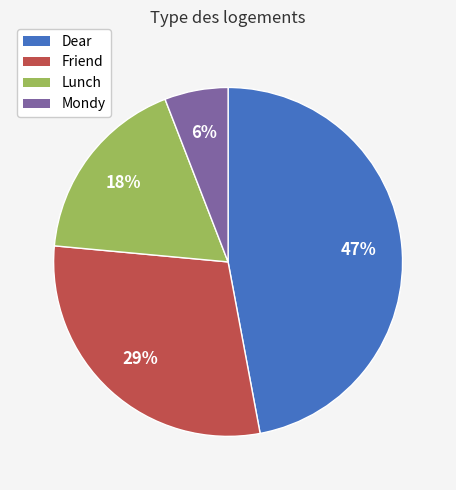

Does Dear account for over 50% of the chart?

No